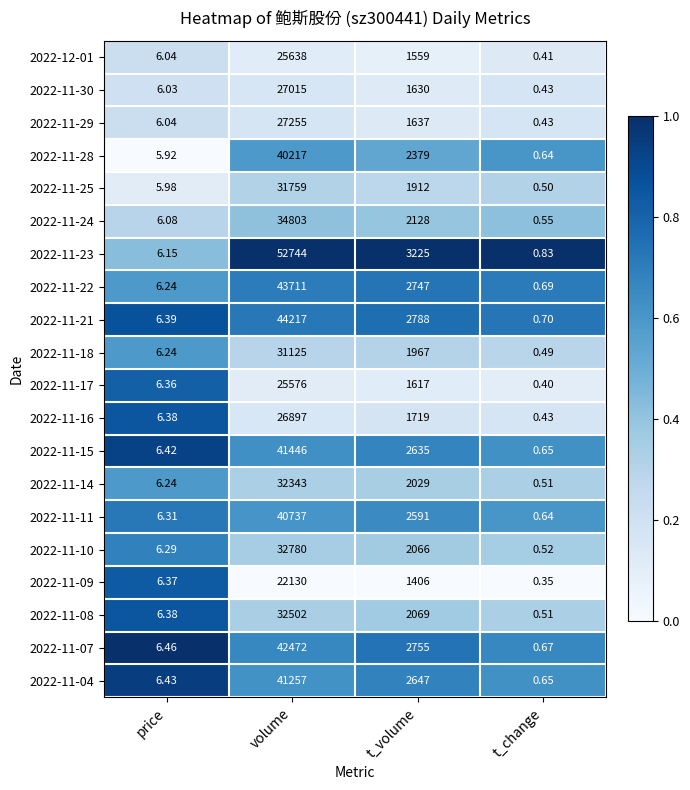

Is the value of 2022-11-09 at price greater than the value of 2022-11-25 at price?

Yes